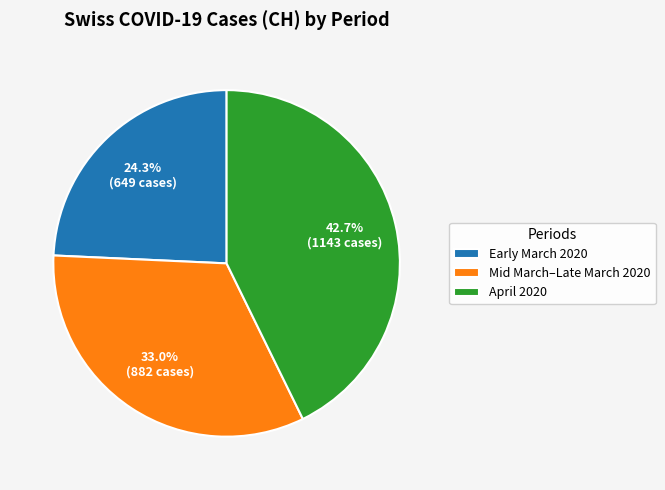

Approximately how many times larger is the value at Early March 2020 compared to Mid March–Late March 2020?

0.7